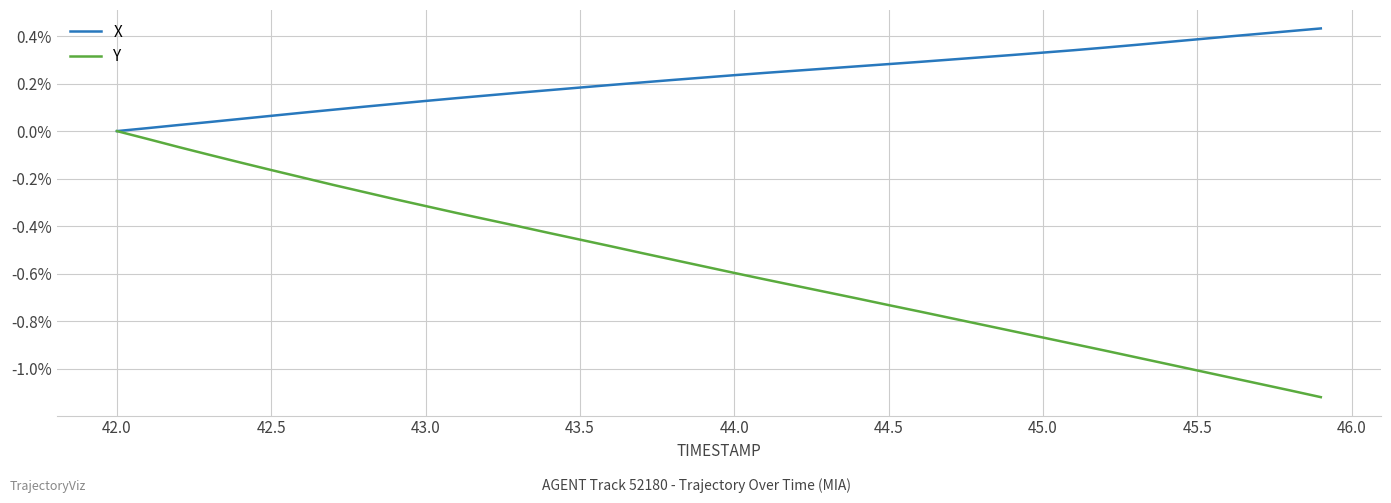

Rank the series by their maximum value, from highest to lowest.

X, Y